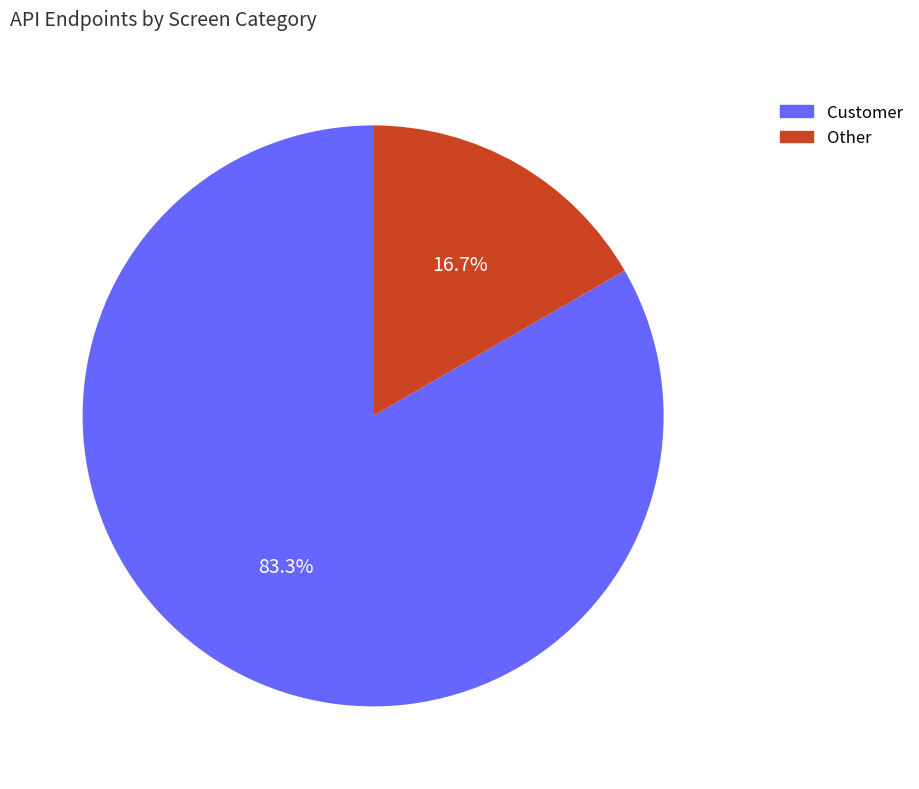

Count the number of slices in the pie.

2